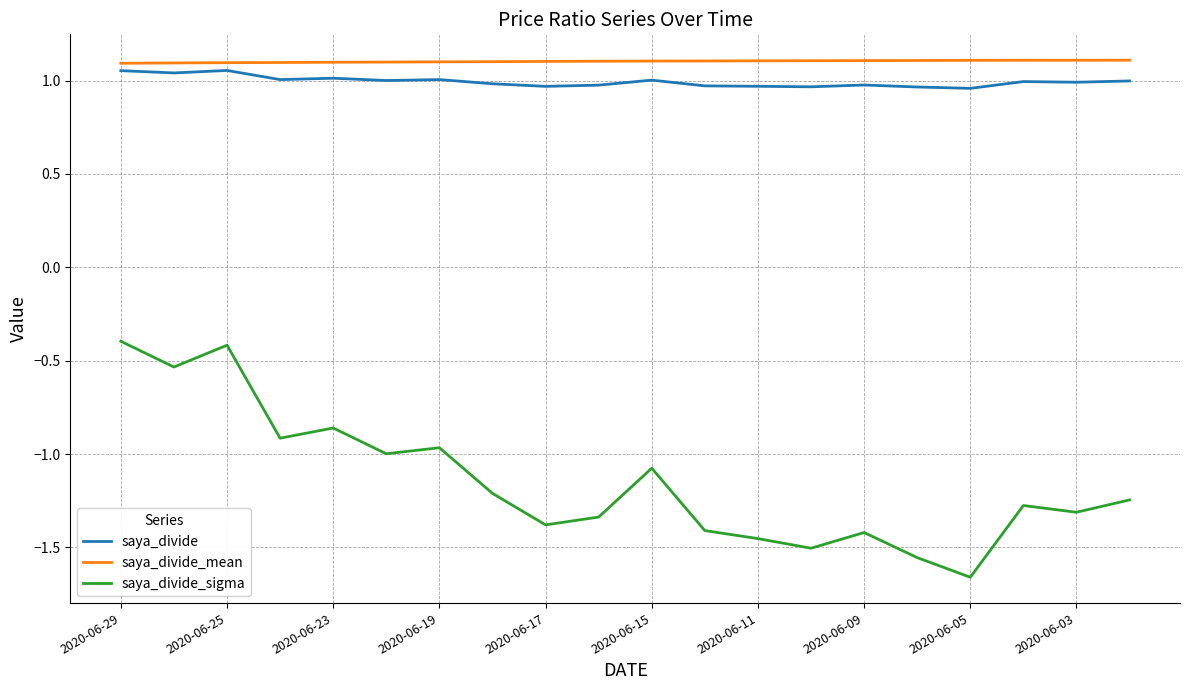

Which series has the largest range (max minus min)?

saya_divide_sigma